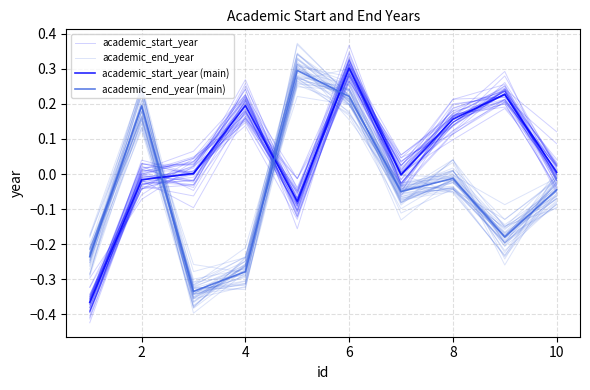

Which series changed the most between 8 and 10?

academic_start_year